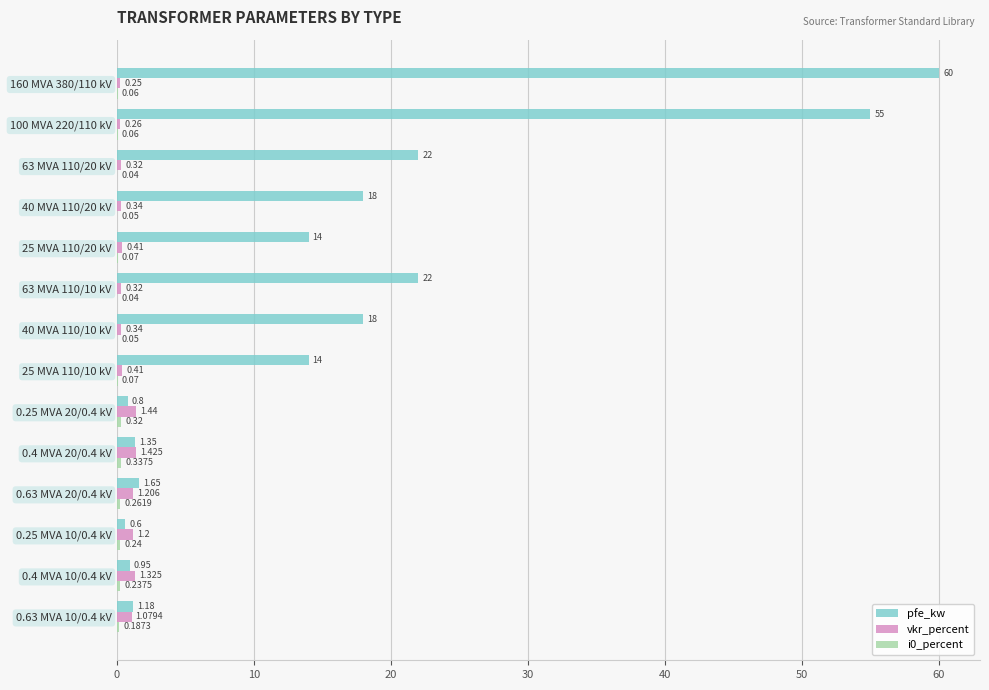

Which series changed the most between 25 MVA 110/10 kV and 0.25 MVA 10/0.4 kV?

pfe_kw